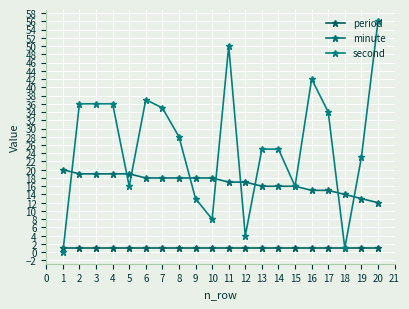

Is it true that second equals 13 at 9?

True